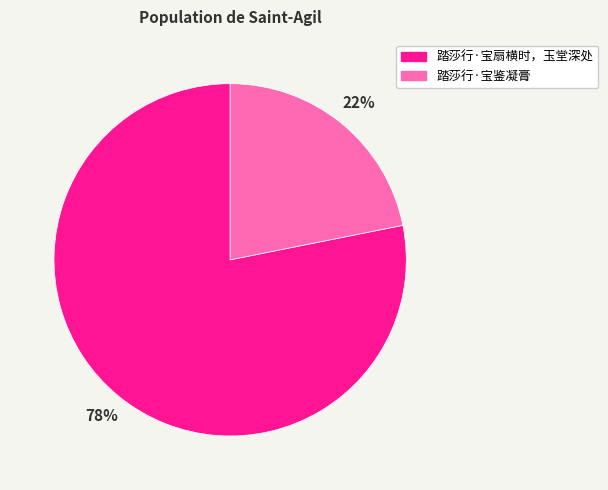

How many segments does this pie chart have?

2